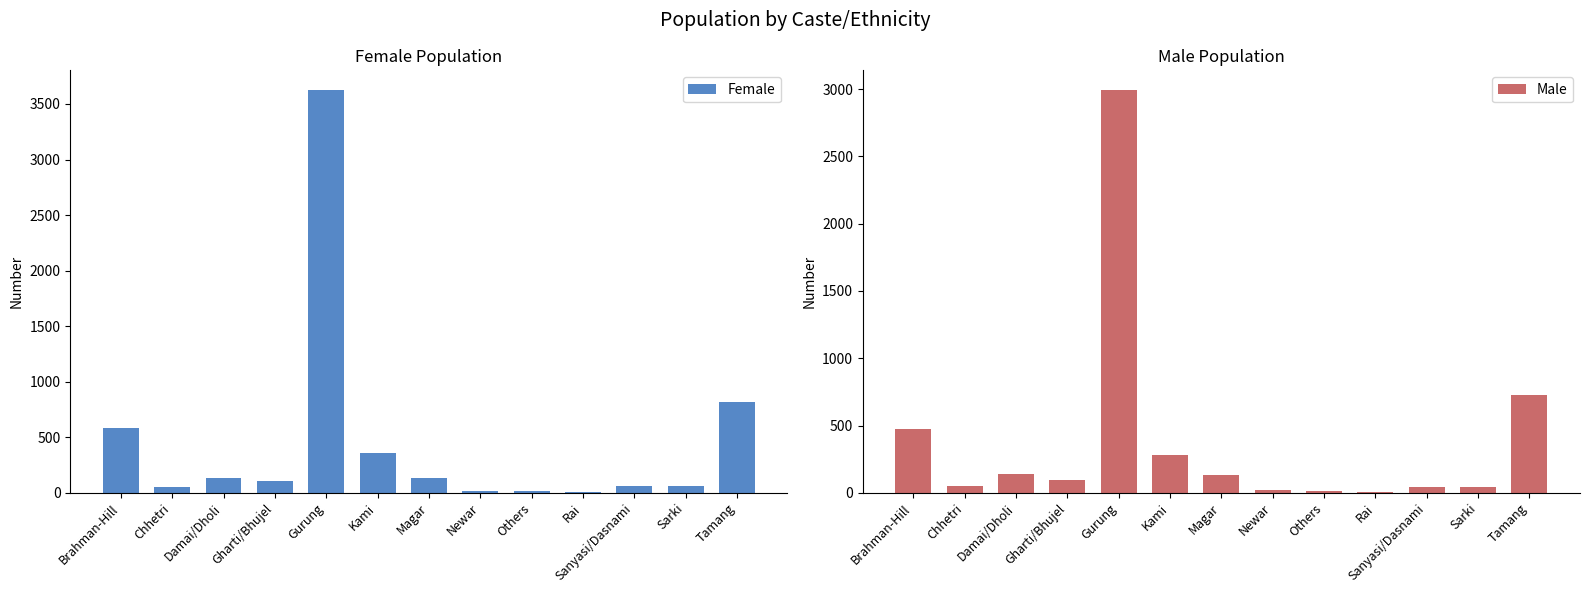

Reading left to right, what are all the values shown in this chart?

Female: 581	48	129	106	3622	355	133	16	15	11	58	62	819
Male: 476	48	141	96	2991	281	132	20	13	8	43	45	726